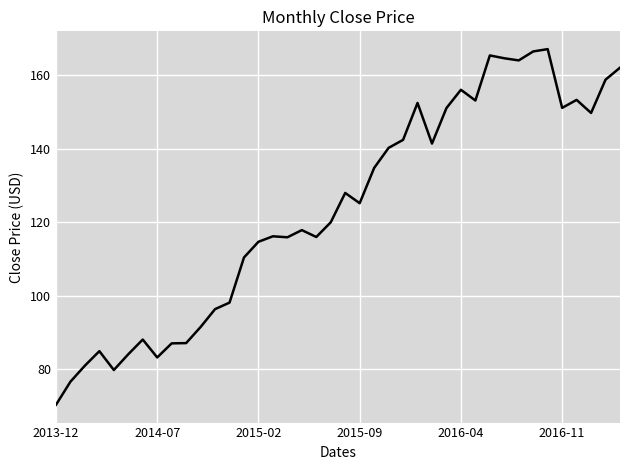

Does the chart display data point markers on the line(s)?

No